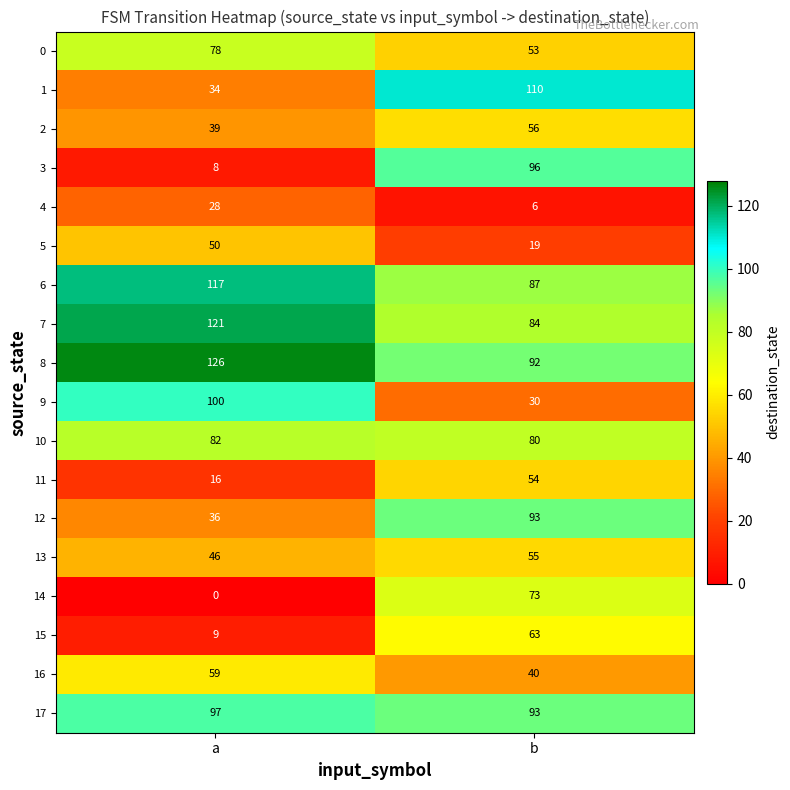

What value does the 9 series have at b, to the nearest 10?

30